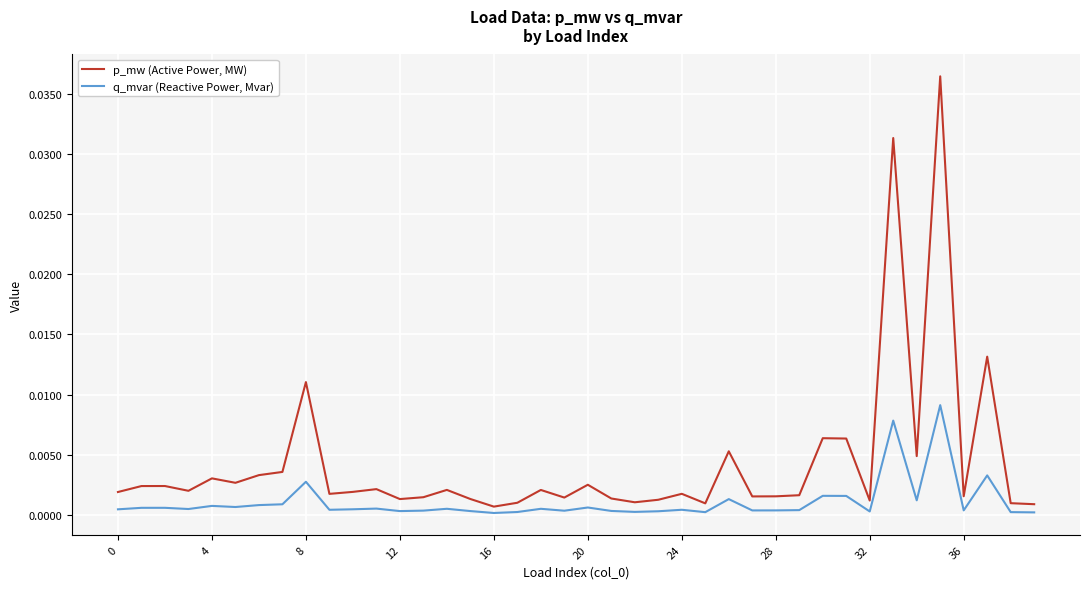

List the series in order of their peak value, lowest first.

q_mvar (Reactive Power, Mvar), p_mw (Active Power, MW)